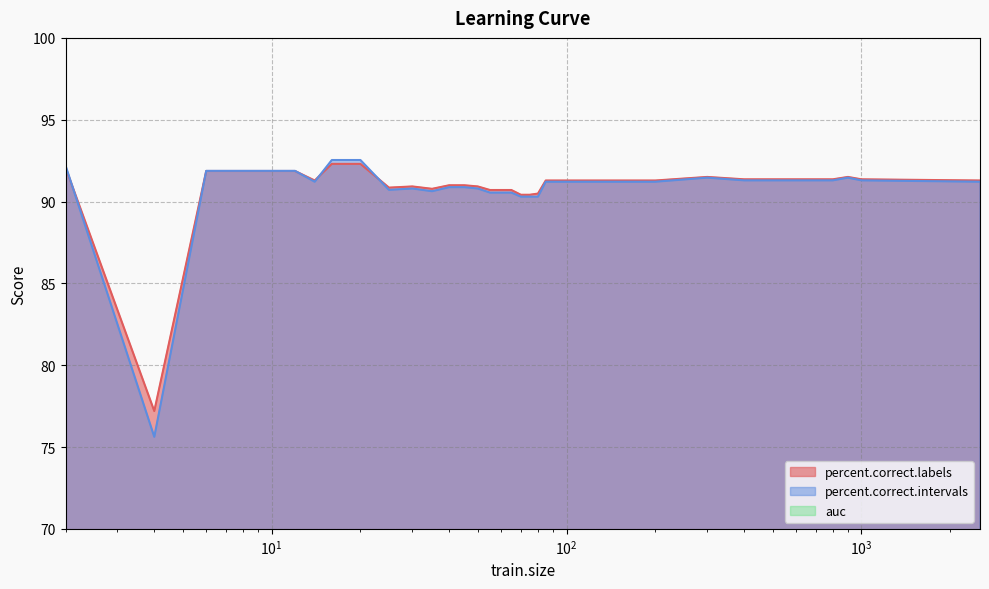

What is the sum of the percent.correct.intervals values at 4 and 40?

166.5